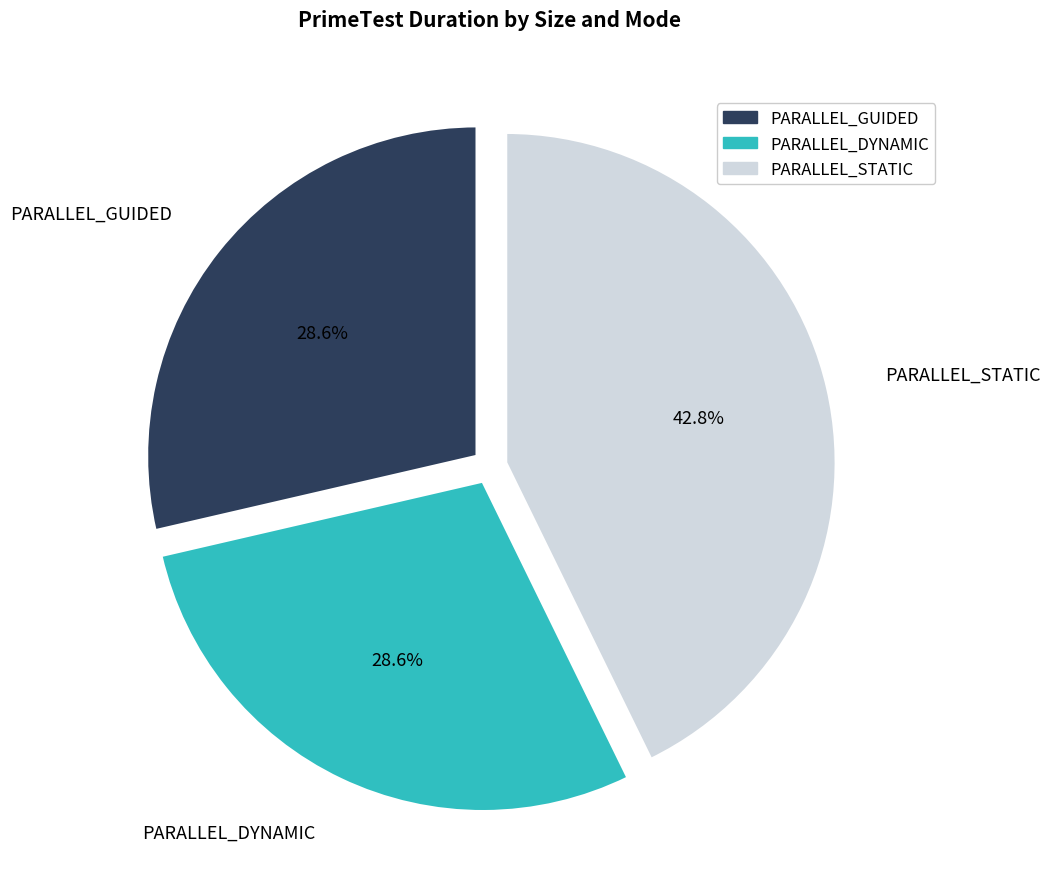

Which category has the biggest portion of the pie?

PARALLEL_STATIC